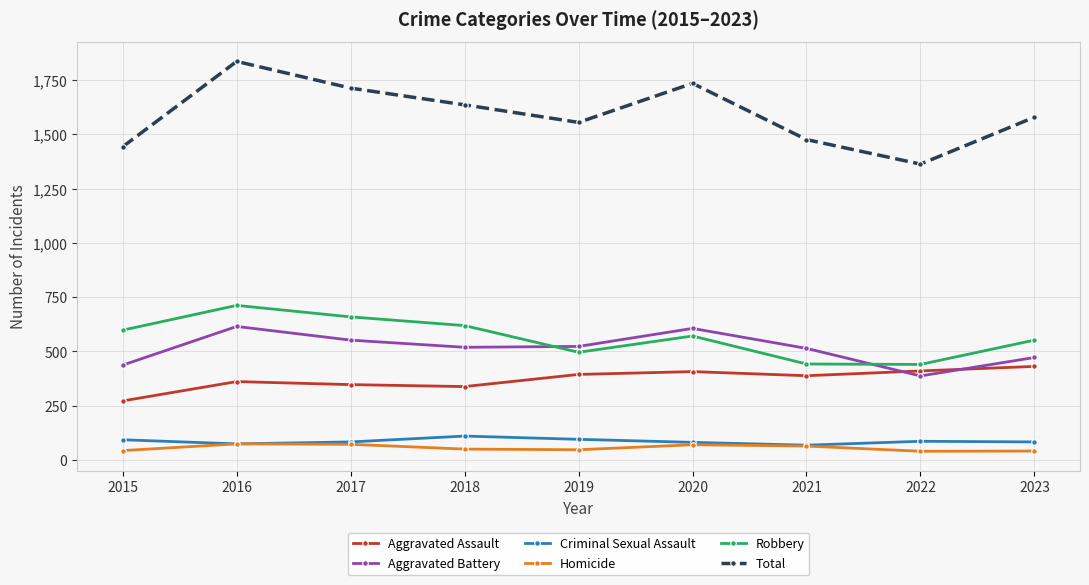

Which series has the largest total across all categories?

Total